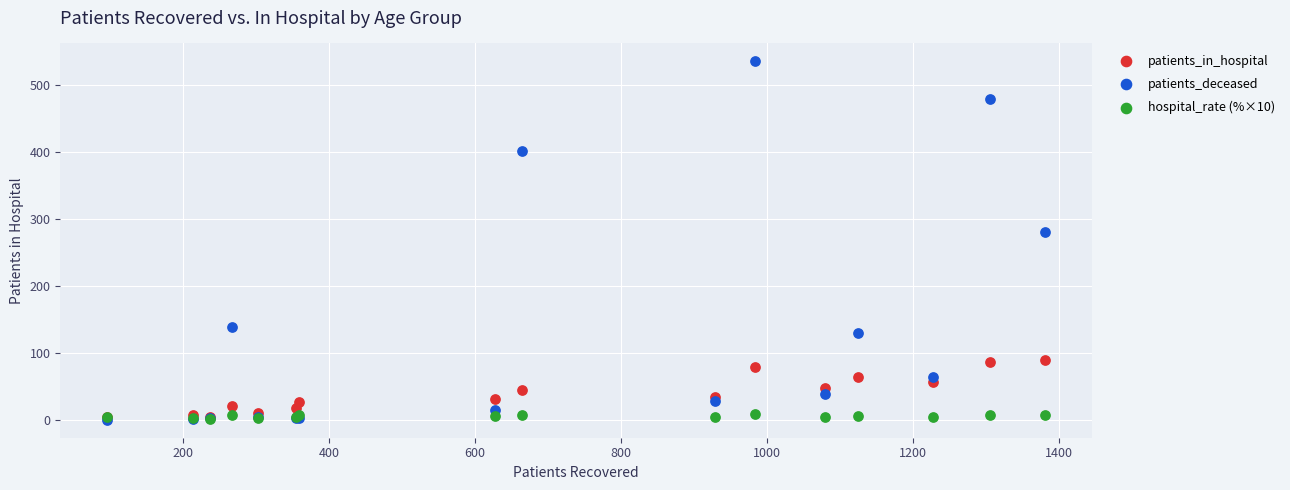

In the patients_deceased series, what Y value is closest to 268?

281.0